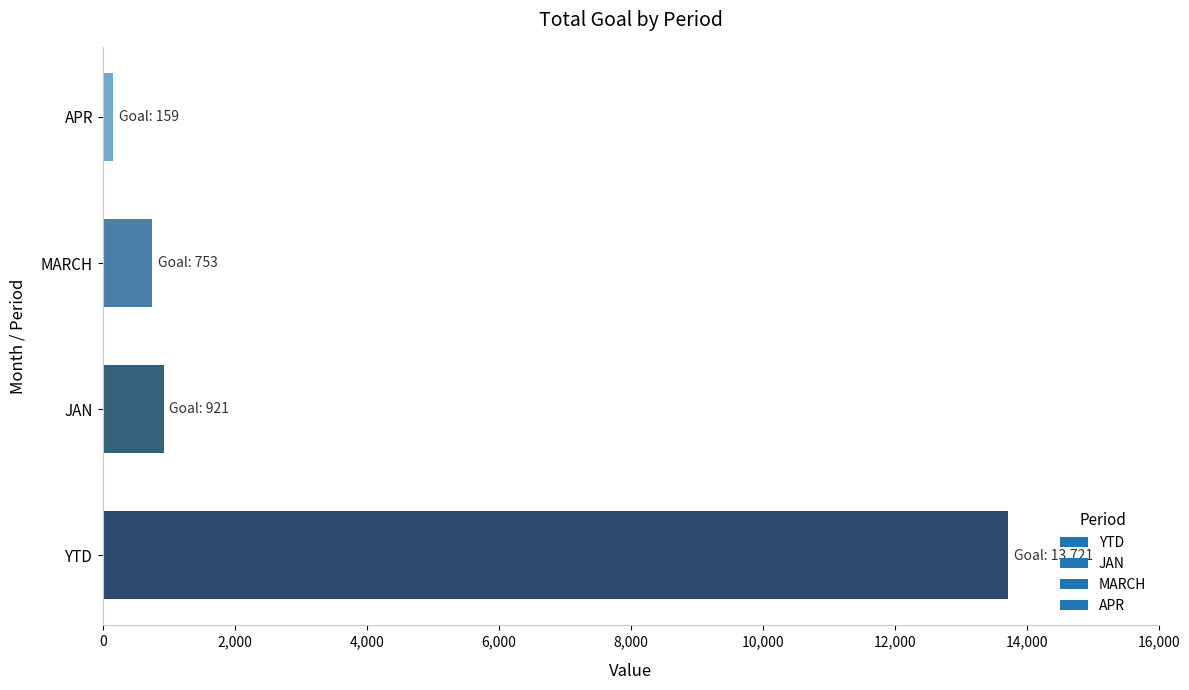

Which category has the highest value across all series?

YTD